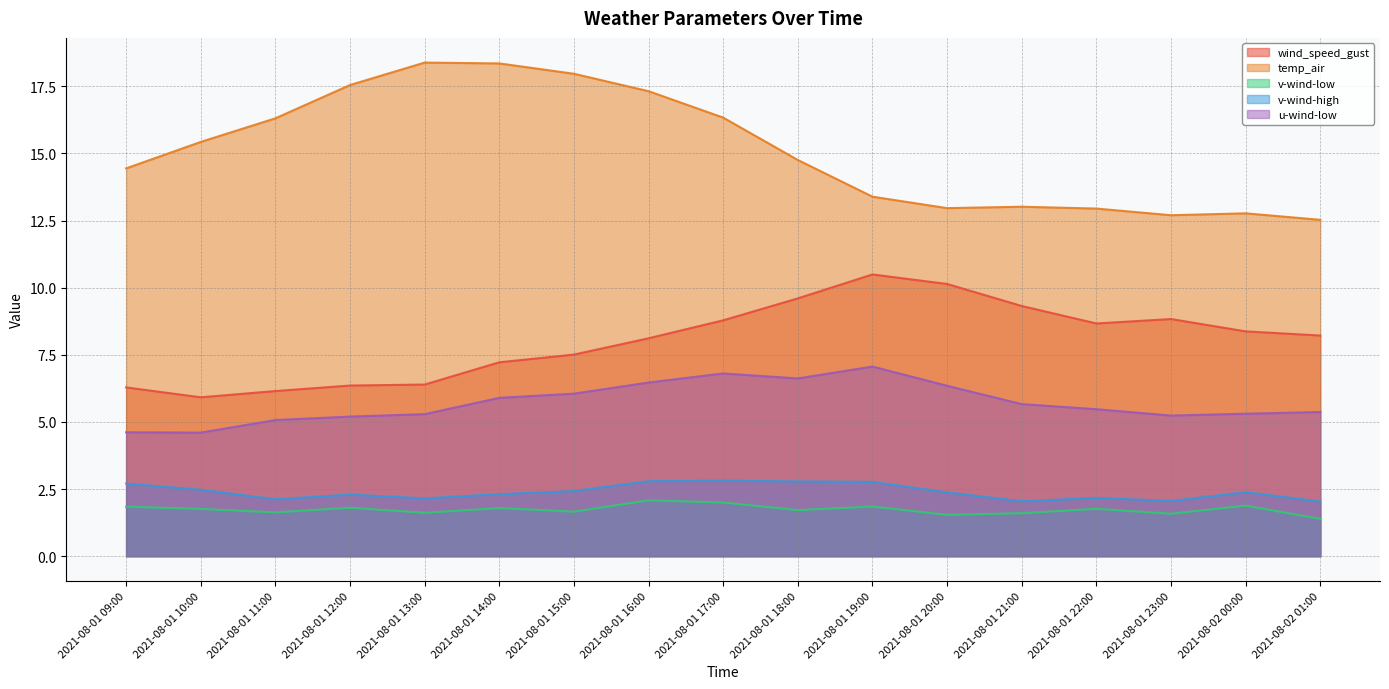

What is the difference between the wind_speed_gust values at 2021-08-01 13:00 and 2021-08-02 00:00?

2.0